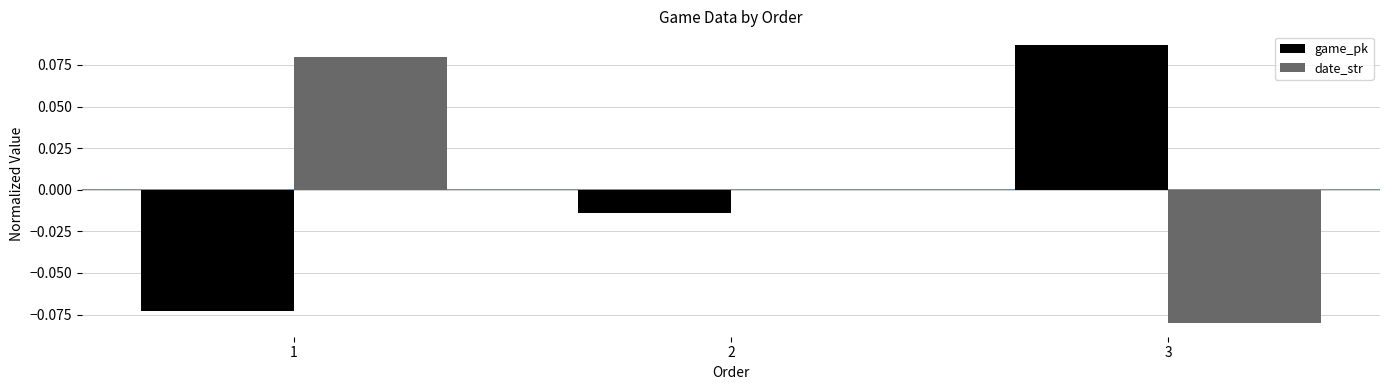

True or false: game_pk has a value of -0.0 at 2.

True